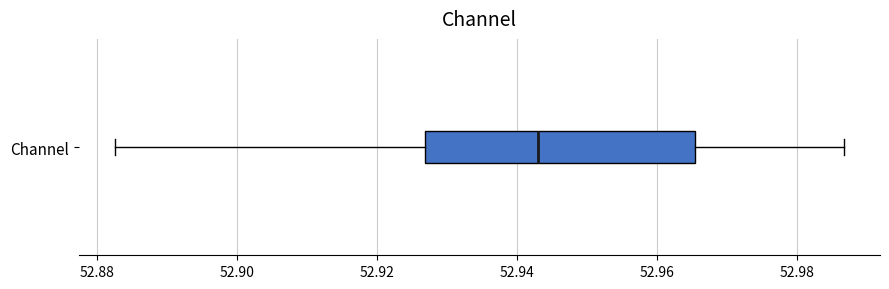

Transcribe this box plot: give where the median line is, the range the box spans, and where the two whiskers end, as read against the x-axis. The values are not printed on the chart, so give them approximately, as read against the axis.

median 52.944, box 52.926 to 52.966, whiskers 52.882 to 52.986